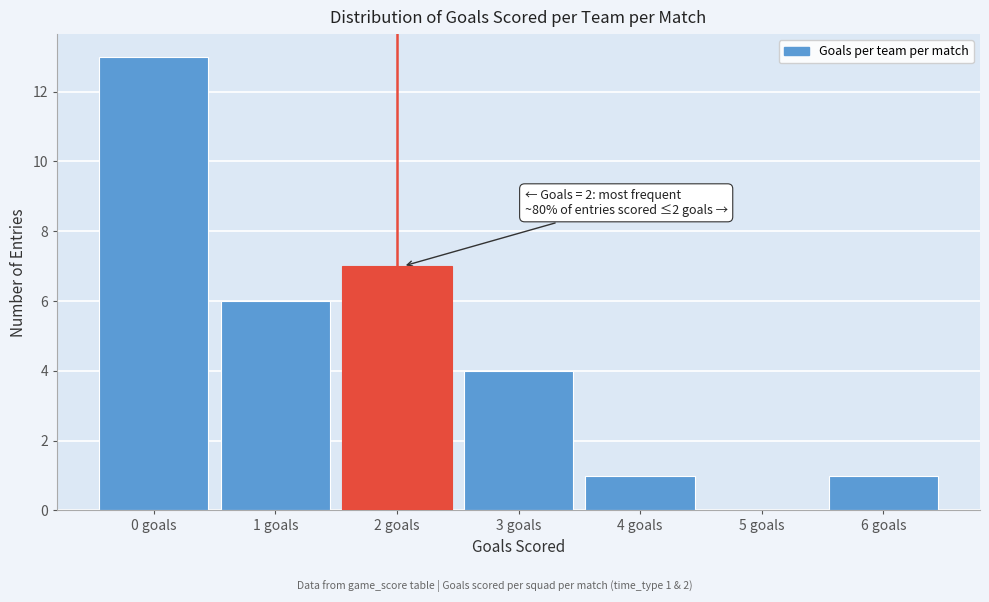

Reading left to right, list all the values displayed in this chart.

0 goals=13	1 goals=6	2 goals=7	3 goals=4	4 goals=1	5 goals=0	6 goals=1